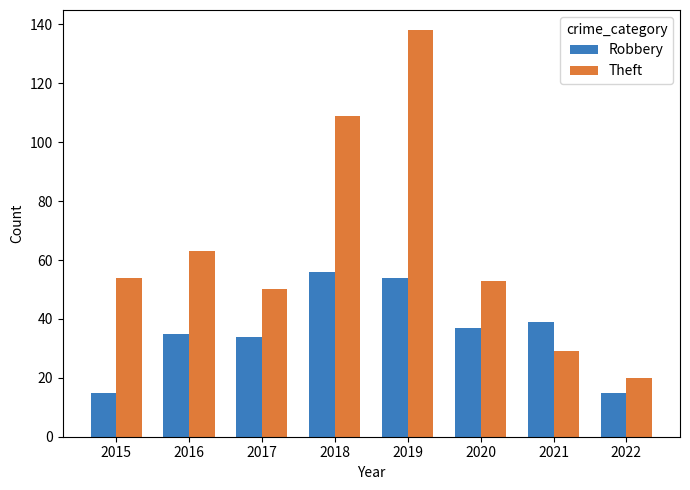

What are all the series names shown in the legend?

Robbery, Theft